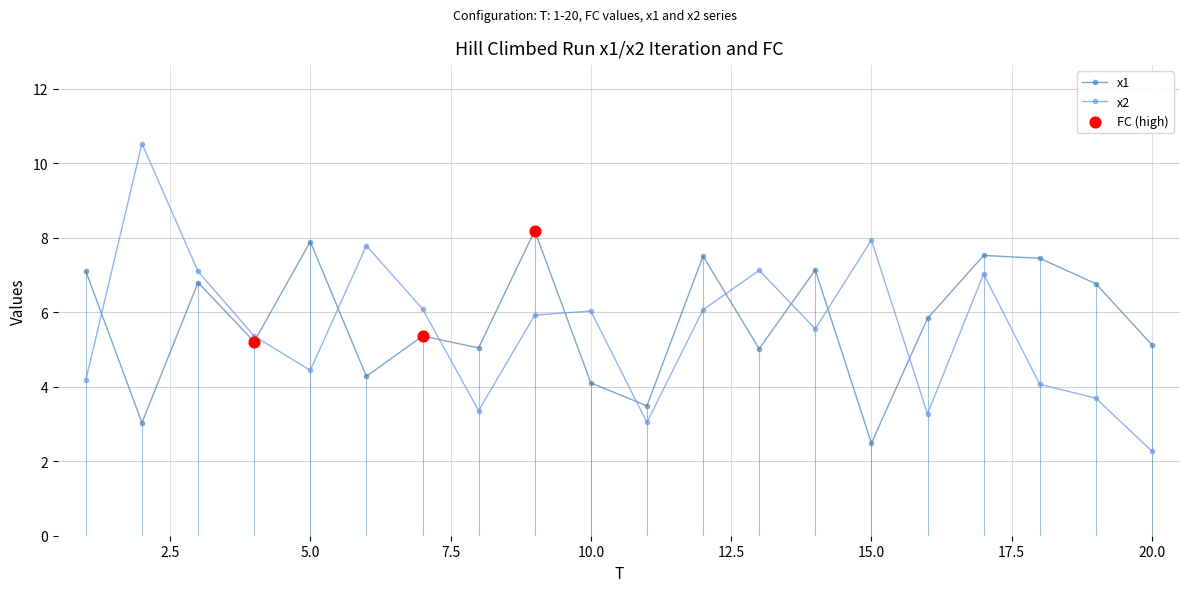

At which category is the sum across all series the highest?

17